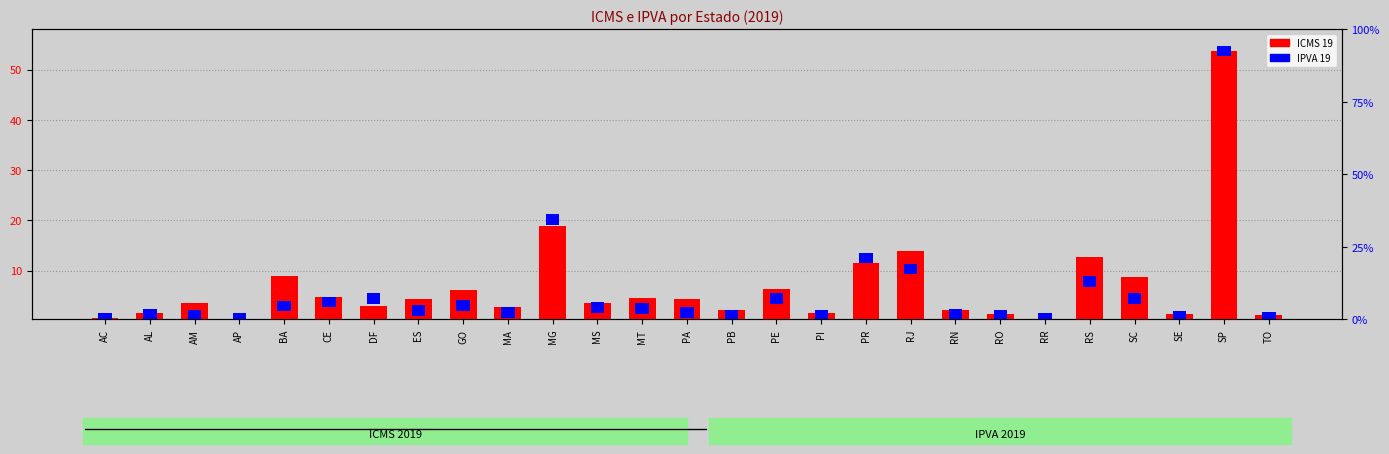

Reading left to right, list all the values displayed in this chart.

0.5	1.5	3.5	0.3	8.9	4.6	3.0	4.3	6.2	2.7	18.9	3.6	4.5	4.3	2.2	6.2	1.6	11.5	13.8	2.1	1.4	0.4	12.7	8.7	1.3	53.7	1.1